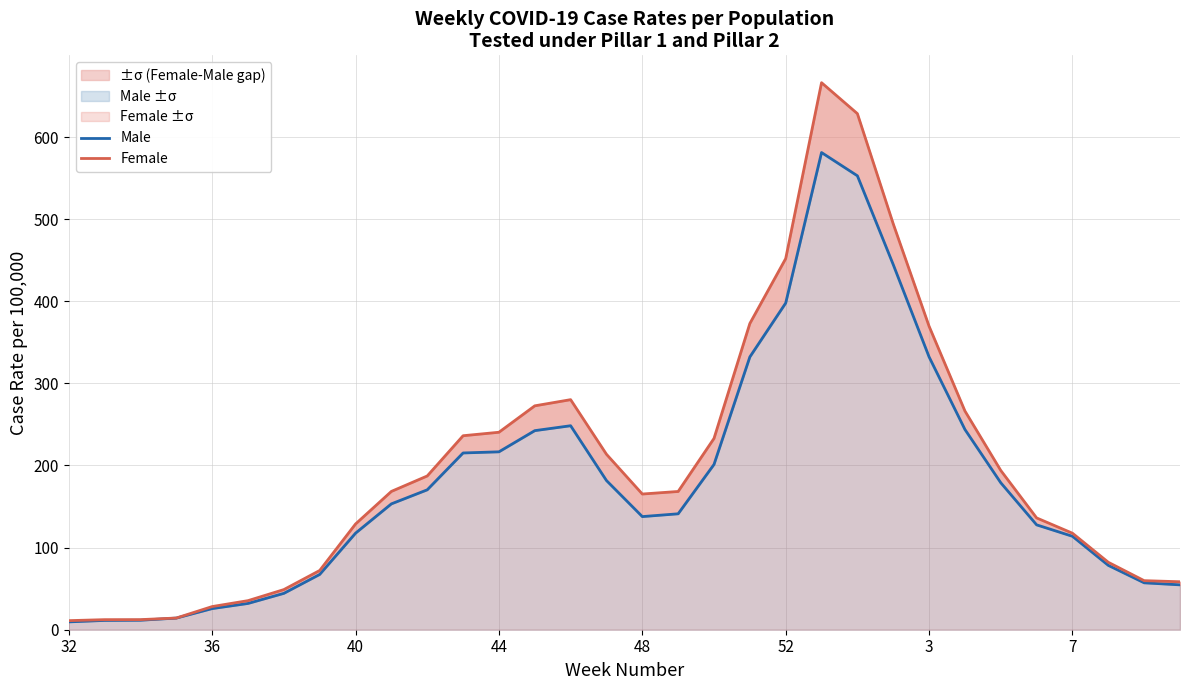

What is the total value across all series at 14?

528.6